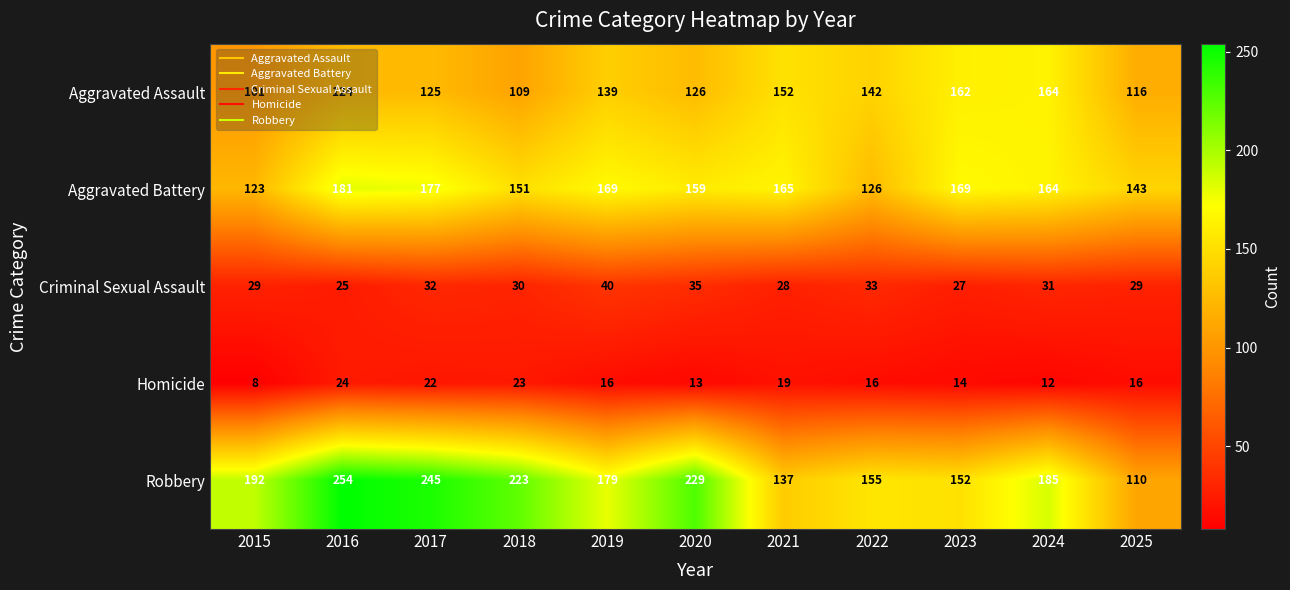

Which category has the highest value across all series?

2016